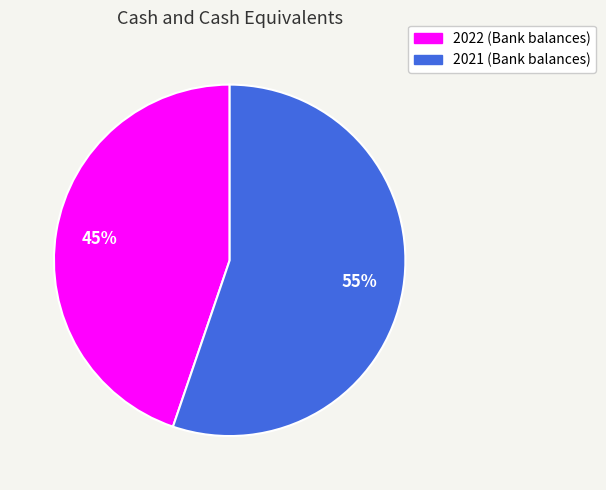

How many segments does this pie chart have?

2